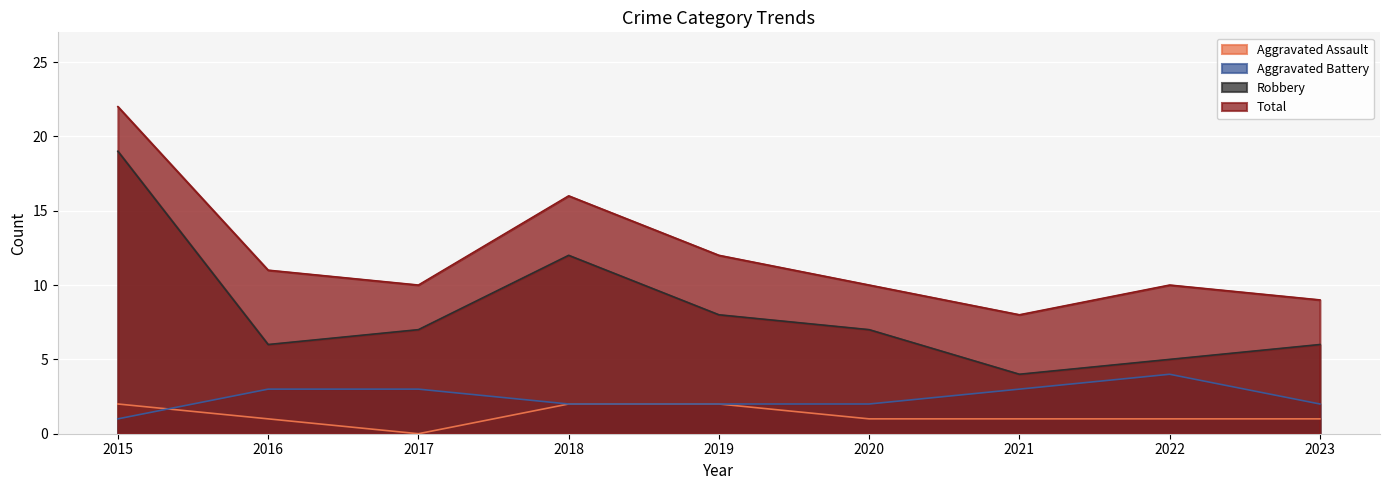

Which series changed the most between 2016 and 2019?

Robbery